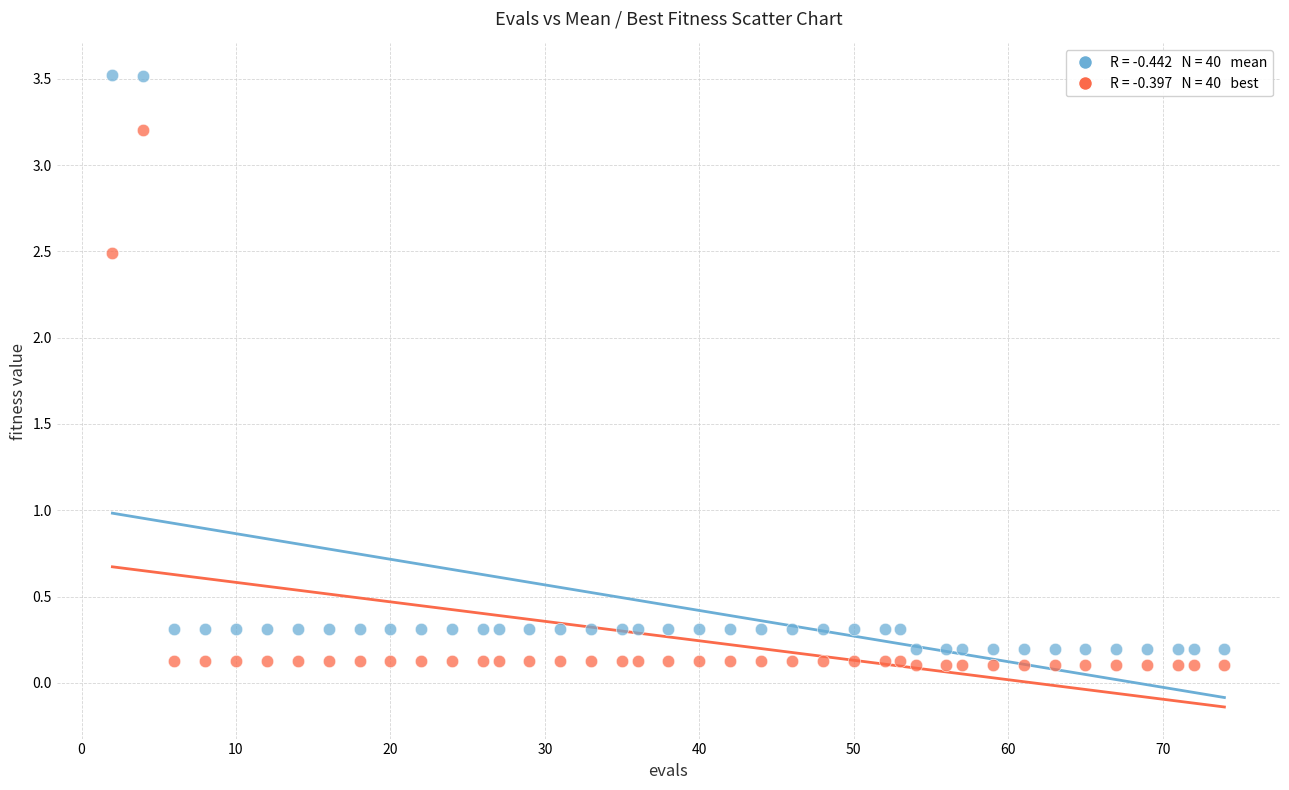

Across all data points, what is the range of Y values (max minus min)?

3.4